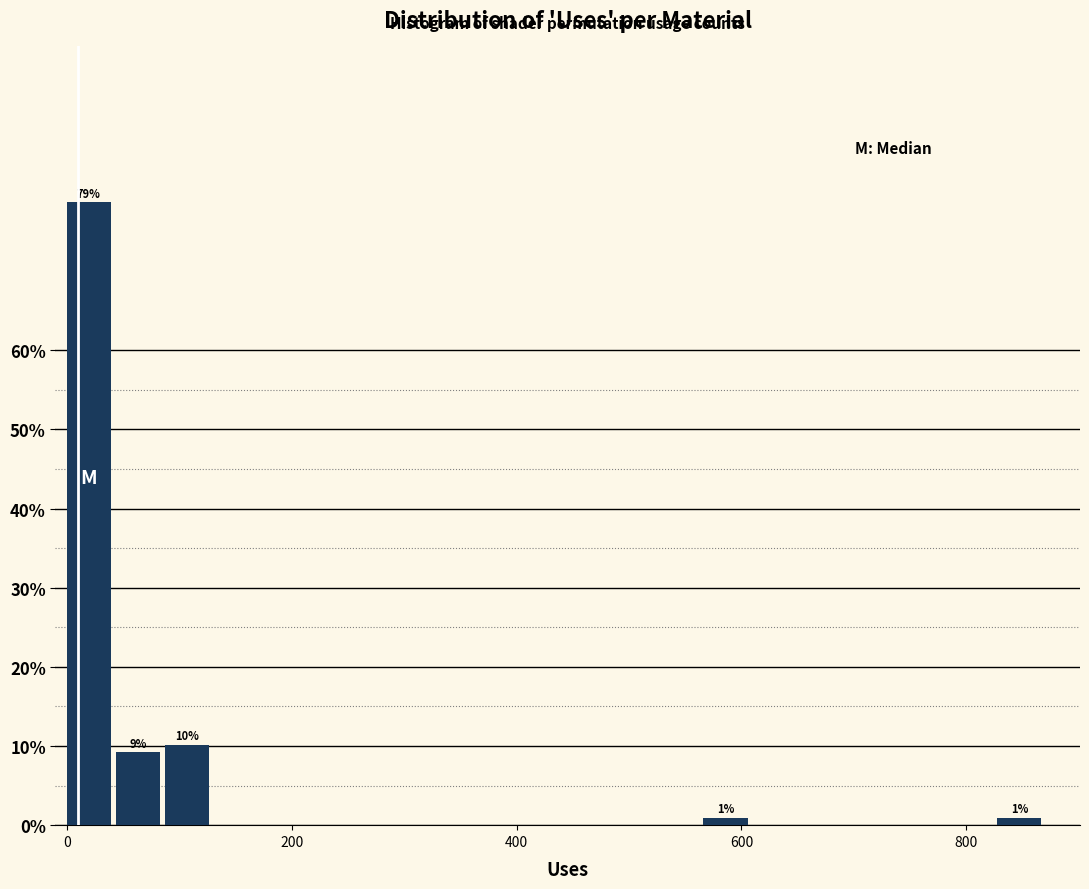

Around what value on the x-axis is the tallest bar? Give the approximate position of its centre, as read against the axis.

20